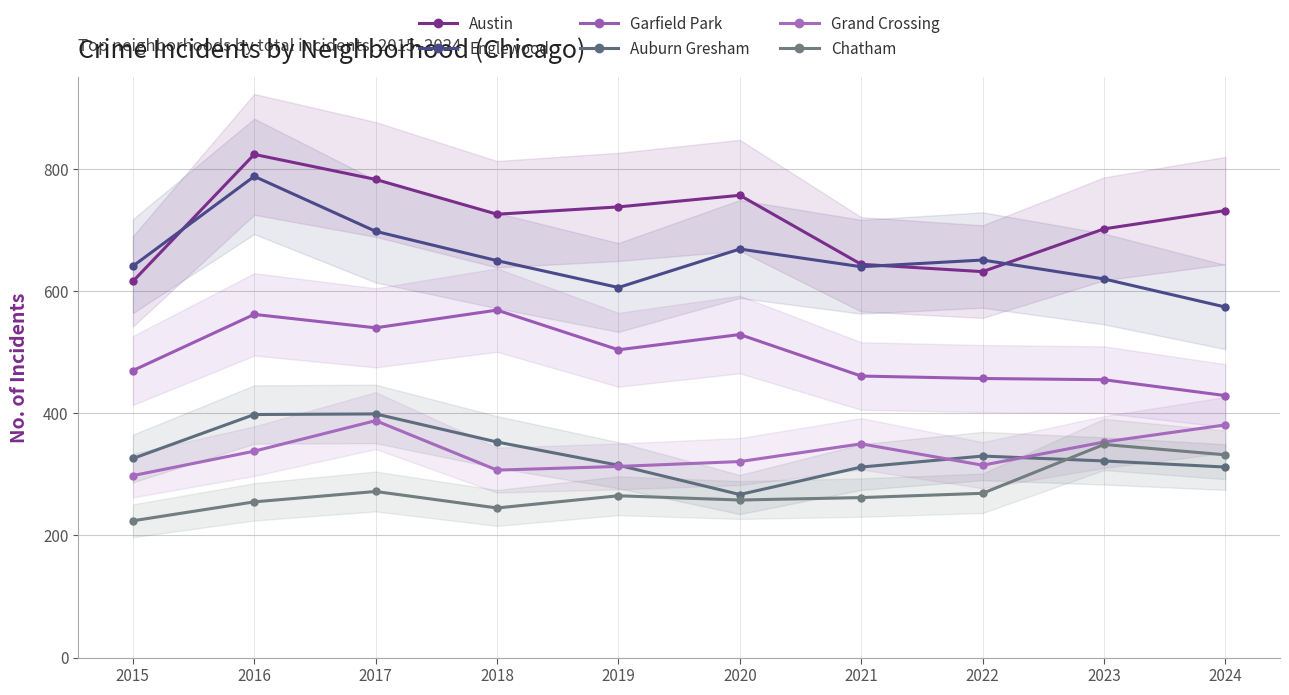

What is the sum of the Grand Crossing values at 2022 and 2015?

613